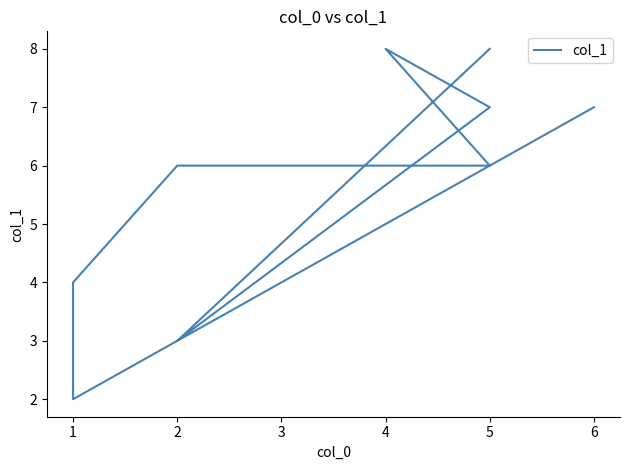

How many points are higher than both their immediate neighbors (excluding endpoints)?

1